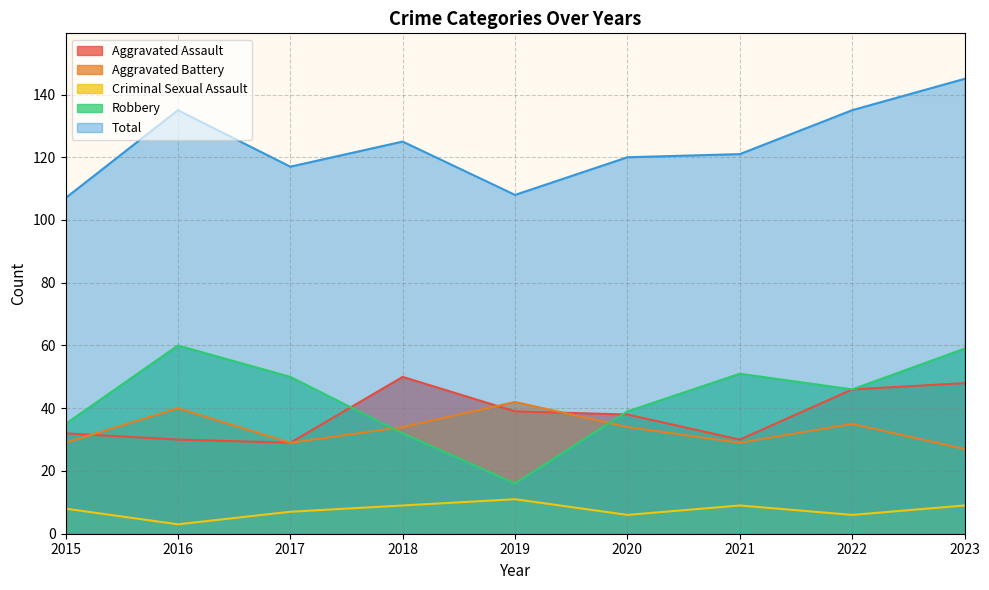

Rank the series by their maximum value, from highest to lowest.

Total, Robbery, Aggravated Assault, Aggravated Battery, Criminal Sexual Assault